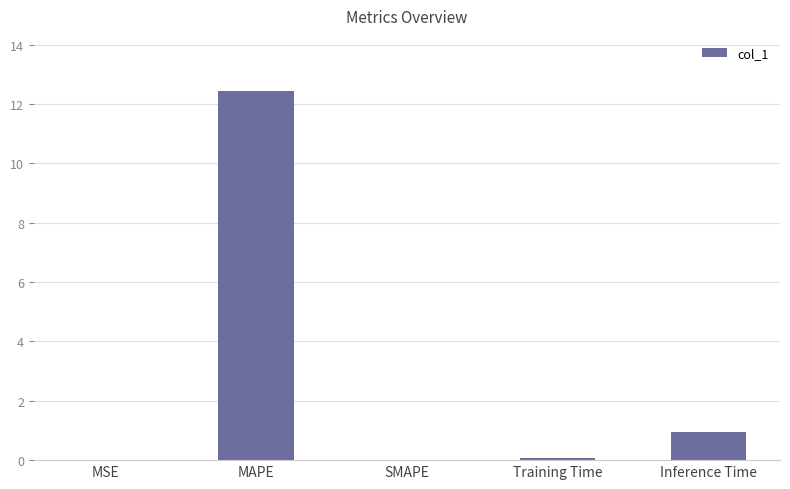

What is the sum of all values?

13.4